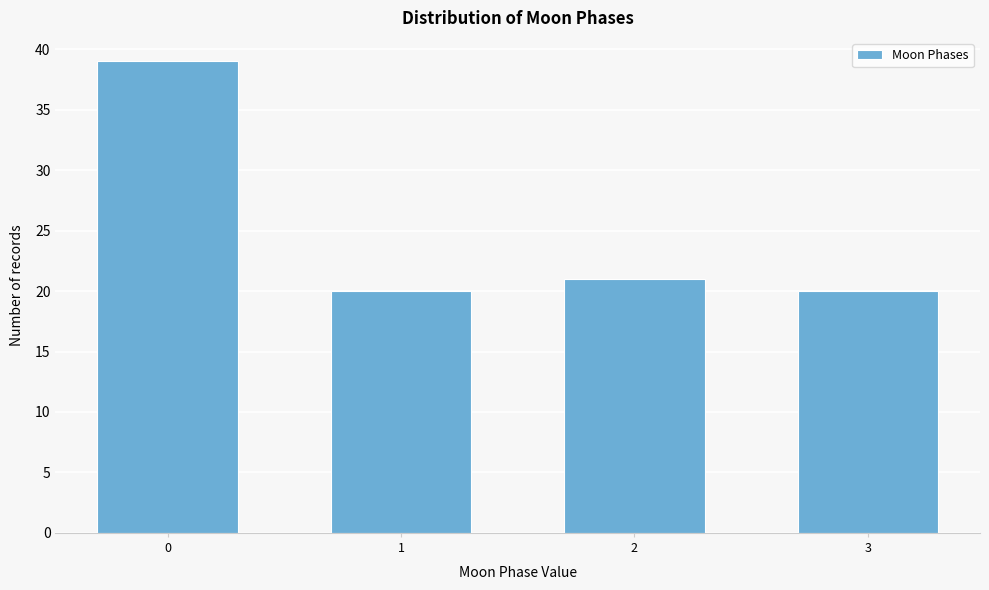

Reading right to left, what are all the values shown in this chart?

3=20	2=21	1=20	0=39